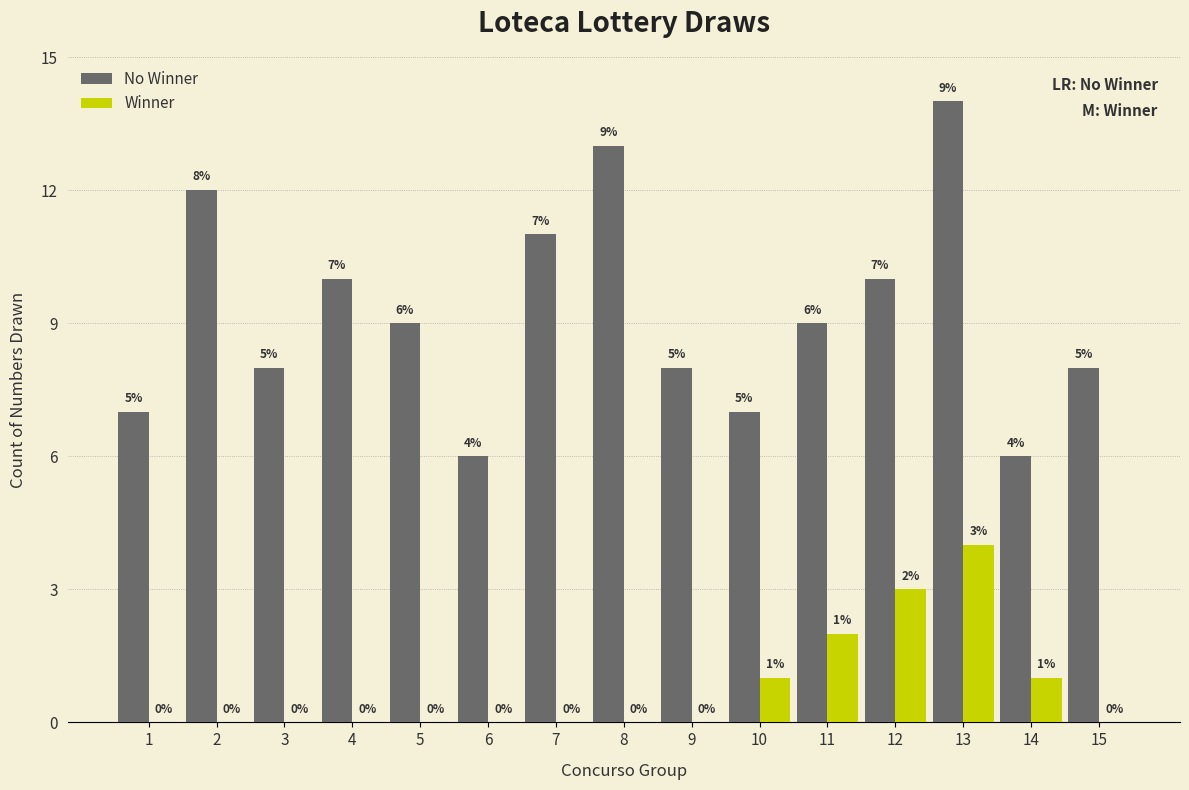

How many No Winner values are between 7 and 11?

10